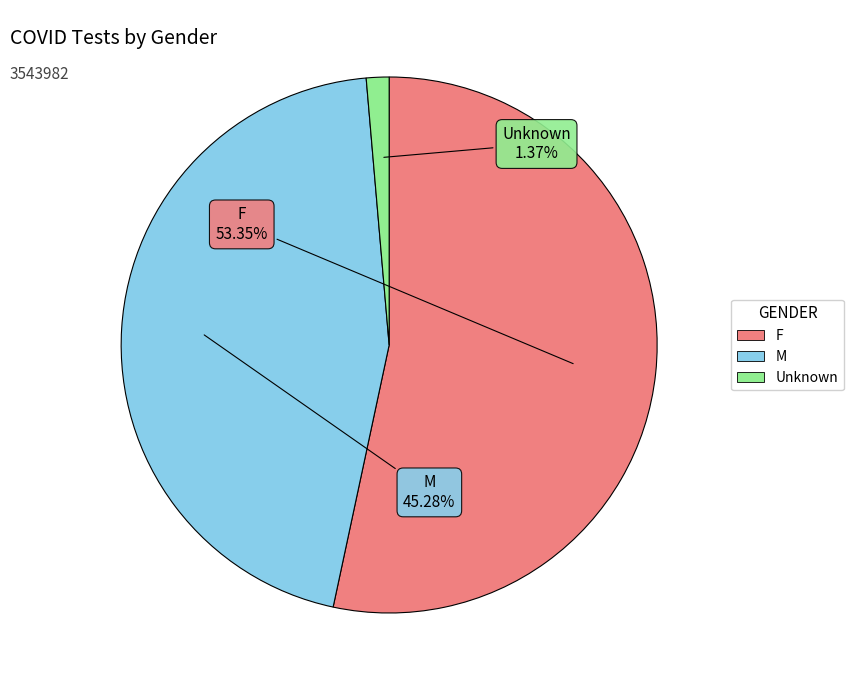

To the nearest percent, what portion does F represent?

53%